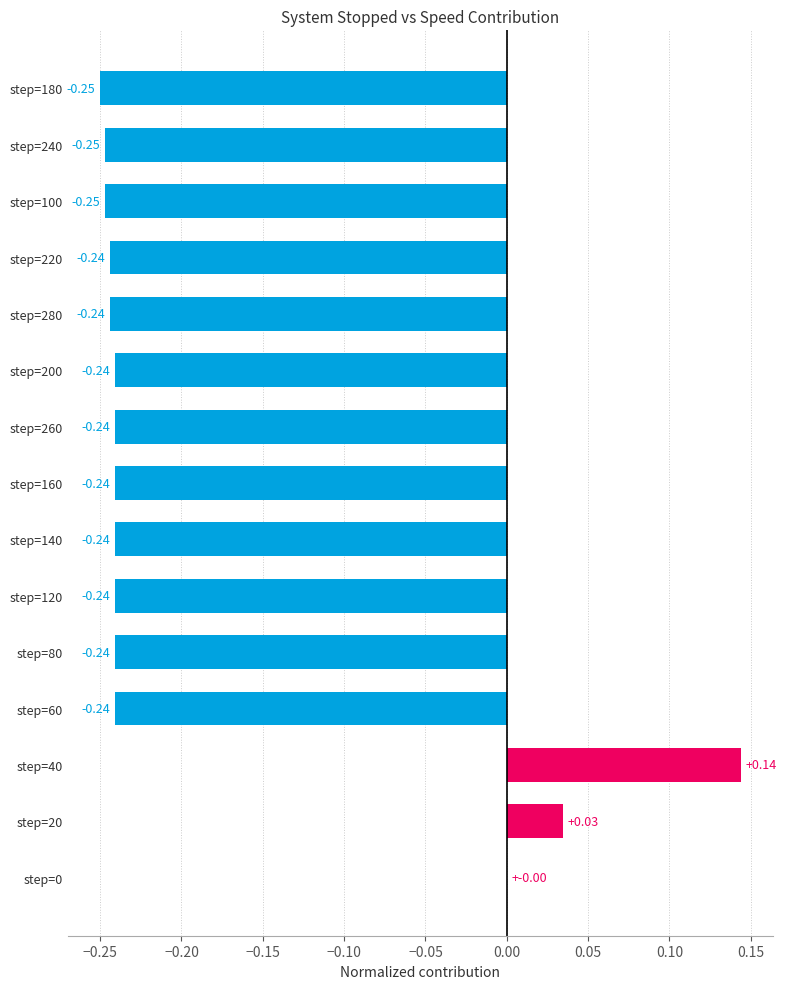

Which has a higher value, step=40 or step=100?

step=40